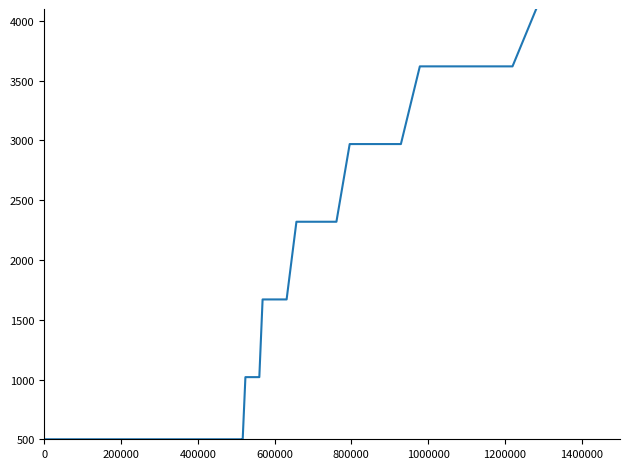

True or false: there are more than 0 points higher than both neighbors.

False